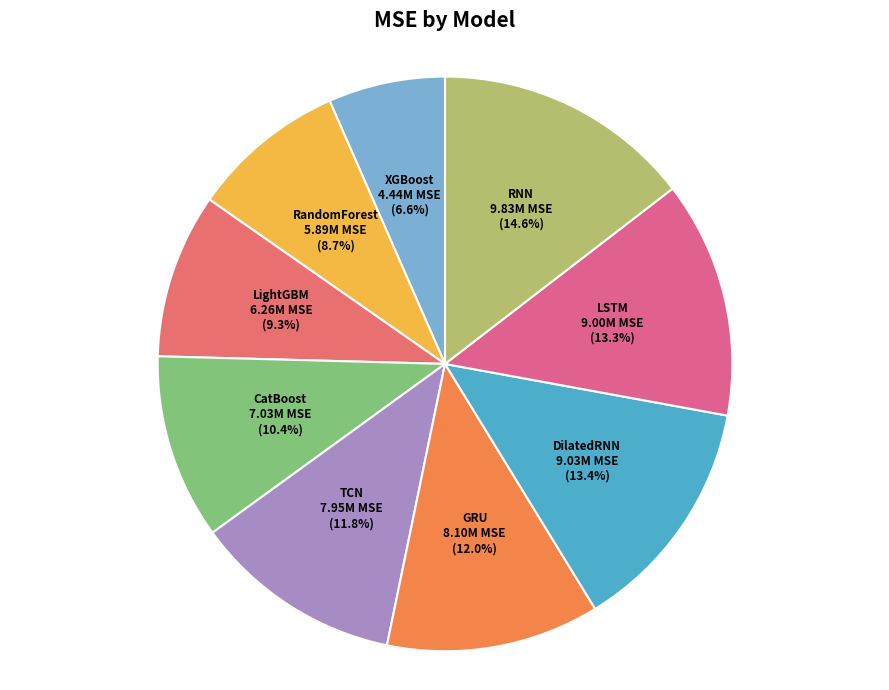

The DilatedRNN slice represents 3% of the pie. True or false?

False